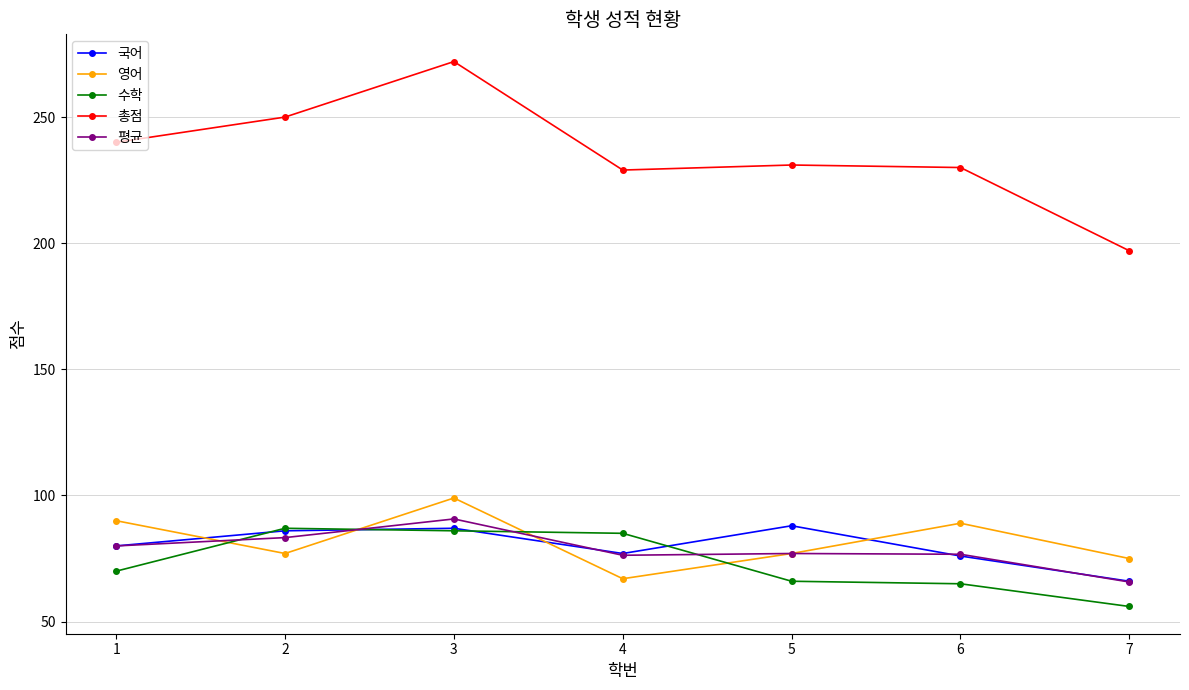

How many data points in 국어 are less than 80?

3